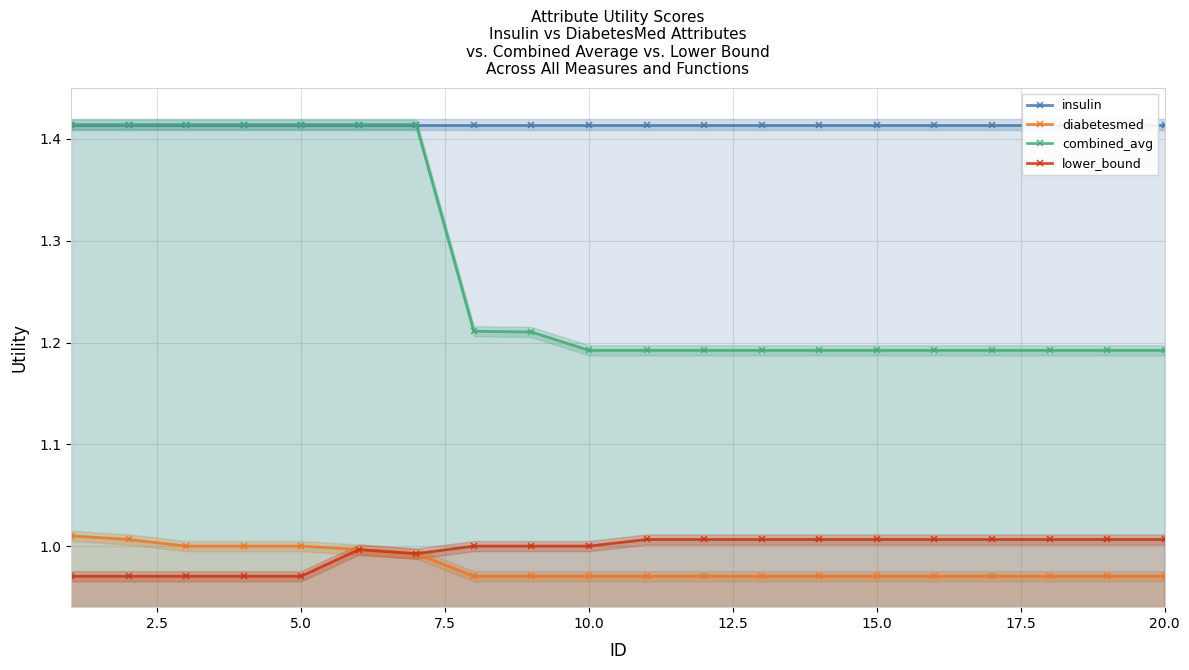

True or false: lower_bound and combined_avg intersect in this chart.

False